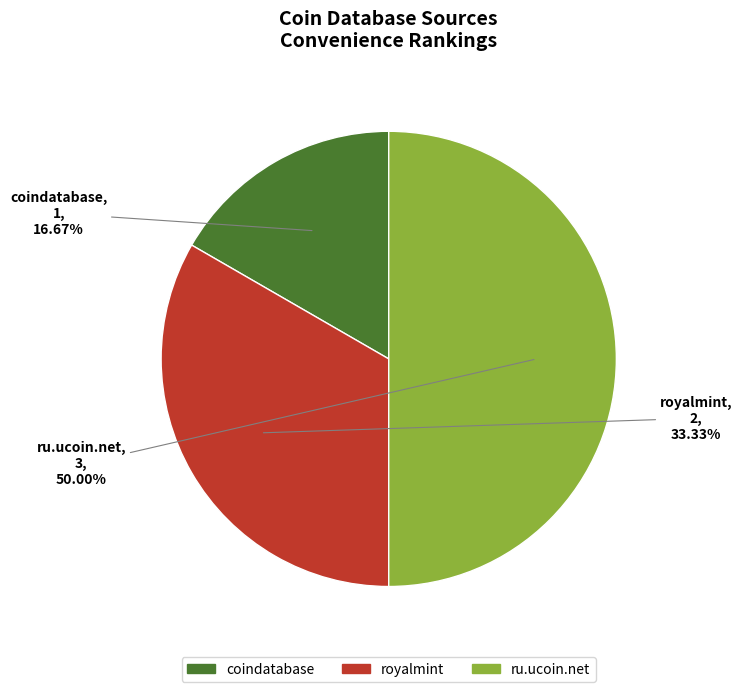

To the nearest percent, what portion does coindatabase represent?

17%